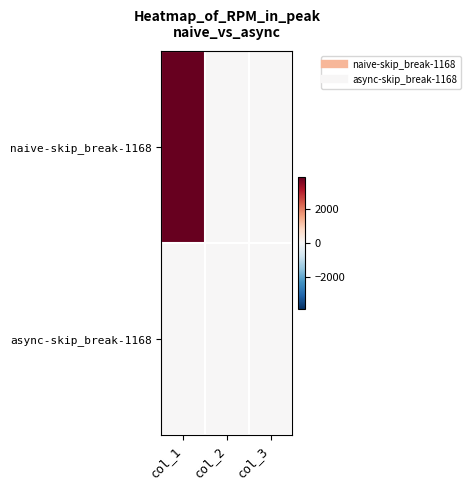

At which category is the sum across all series the highest?

col_1